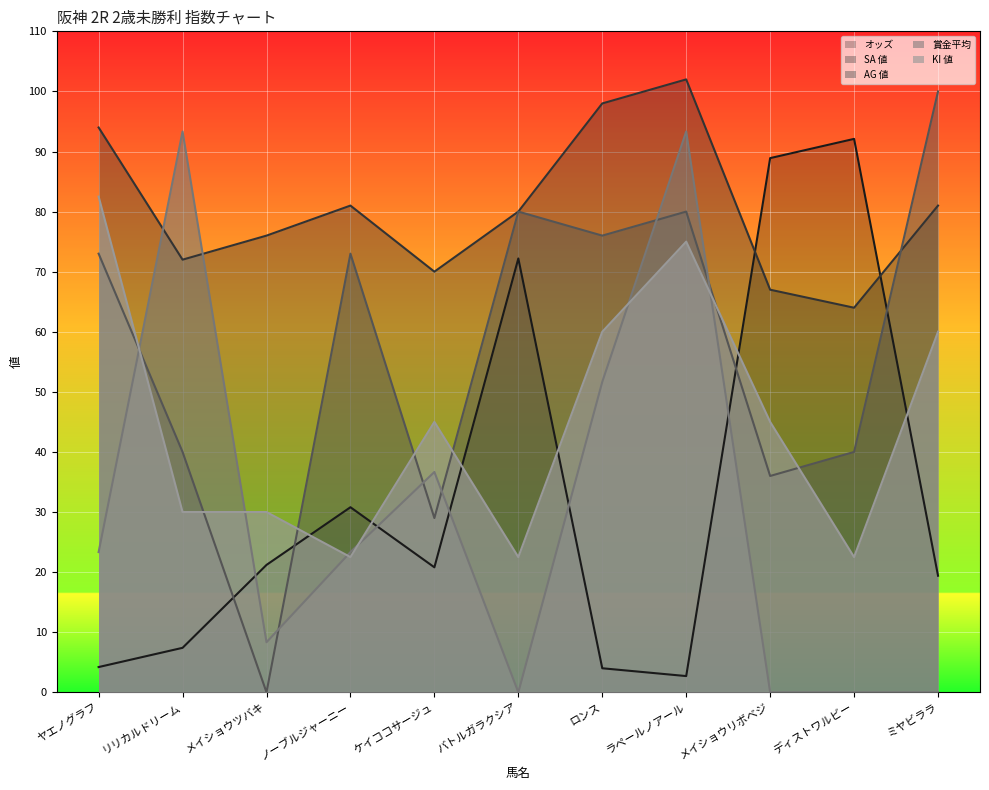

Is the value of AG 値 at バトルガラクシア greater than the value of オッズ at ヤエノグラフ?

Yes